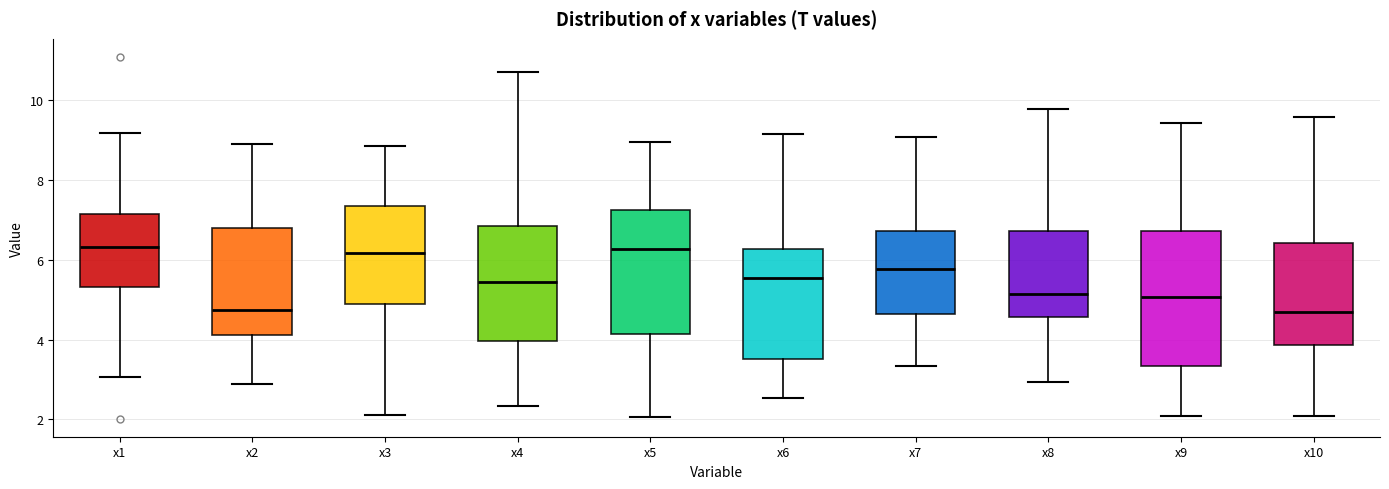

Comparing the boxes themselves (not the whiskers), which one is the tallest?

x9